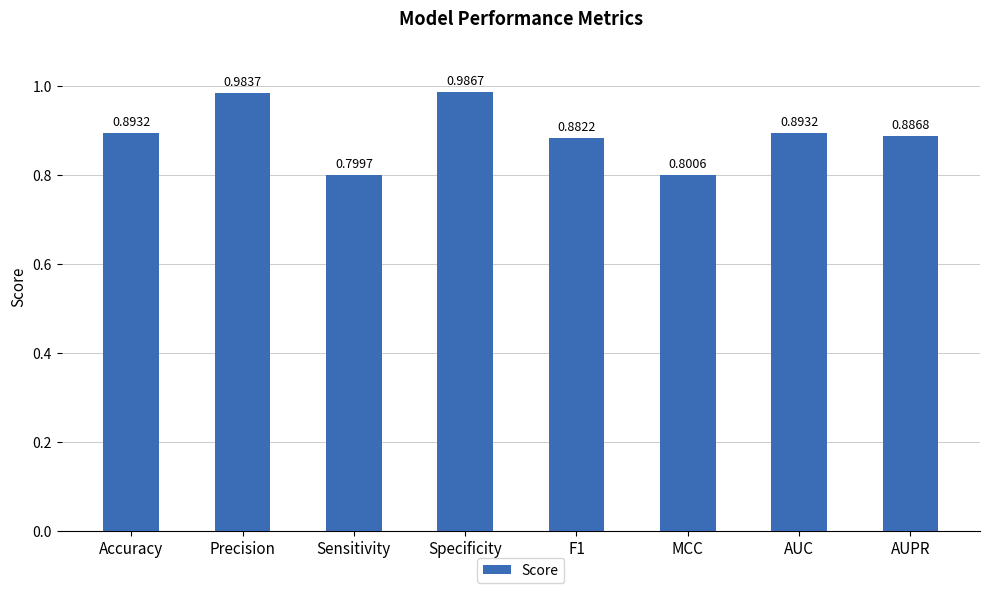

At which label is the value closest to 0?

Sensitivity